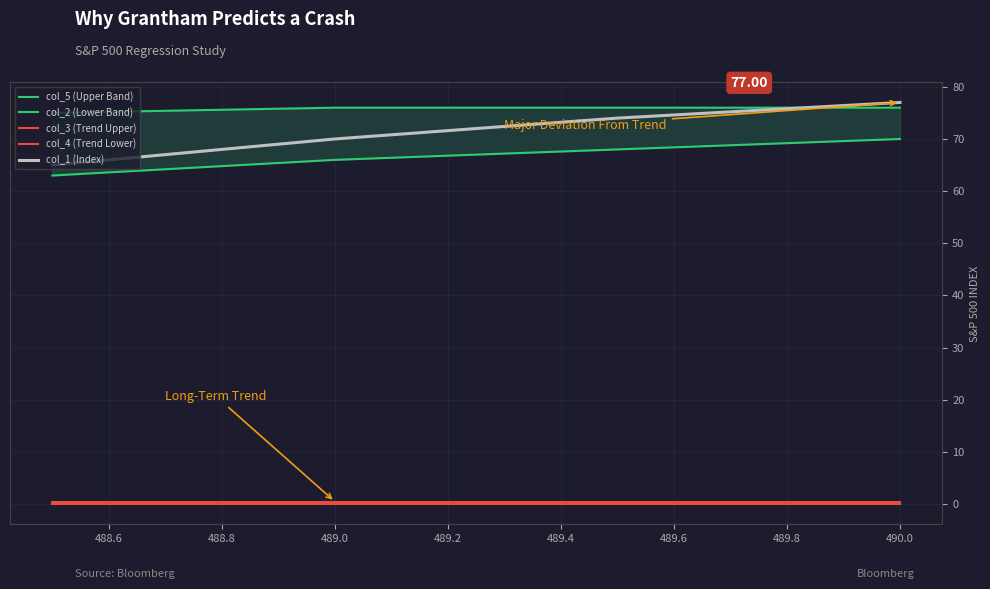

Reading left to right, list all the values displayed in this chart.

col_5 (Upper Band): 75.0	76.0	76.0	76.0
col_2 (Lower Band): 63.0	66.0	68.0	70.0
col_3 (Trend Upper): 0.5	0.5	0.5	0.5
col_4 (Trend Lower): 0.0	0.0	0.0	0.0
col_1 (Index): 65.0	70.0	74.0	77.0